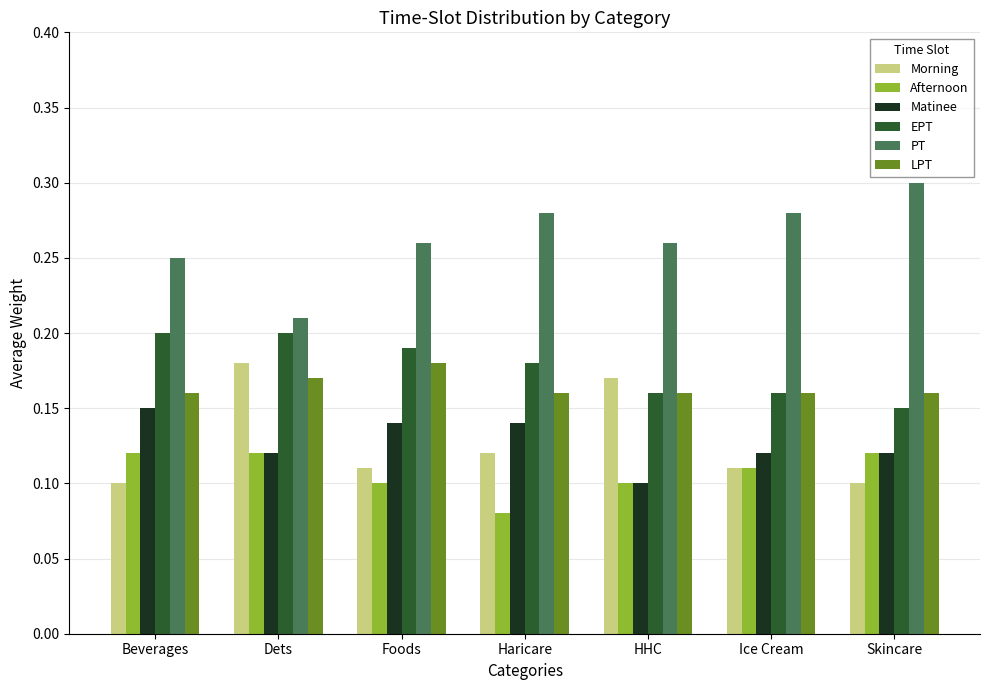

Which category has the highest value in the PT series?

Skincare